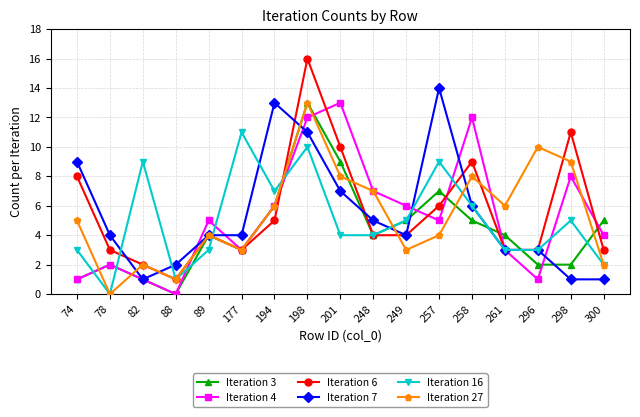

True or false: Iteration 4 has more than 2 interior local peaks.

True